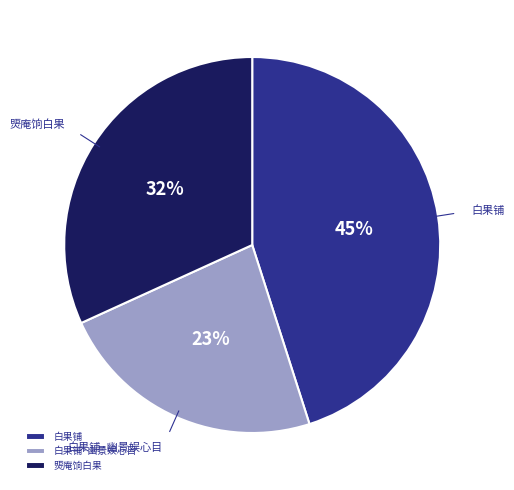

How many segments does this pie chart have?

3